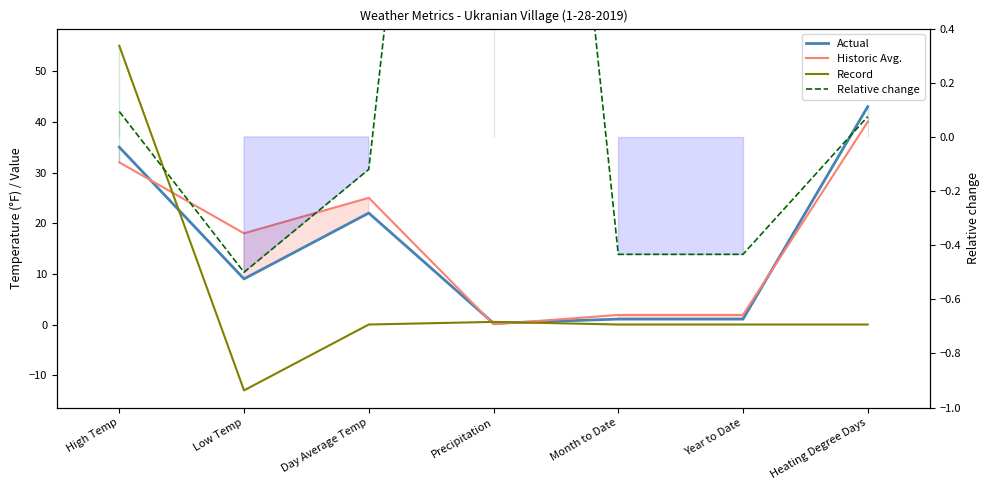

Reading right to left, extract all data points from this chart.

Actual: 43.0	1.1	1.1	0.2	22.0	9.0	35.0
Historic Avg.: 40.0	1.9	1.9	0.1	25.0	18.0	32.0
Record: 0.0	0.0	0.0	0.5	0.0	-13.0	55.0
Relative change: 0.1	-0.4	-0.4	4.0	-0.1	-0.5	0.1